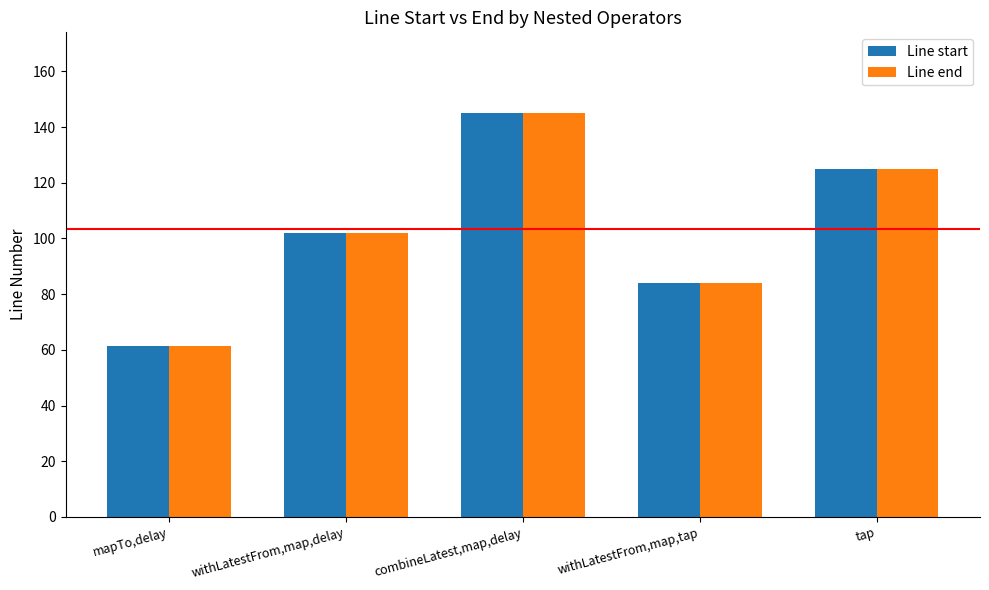

What is the difference between the maximum and second lowest values in the Line end series?

61.0